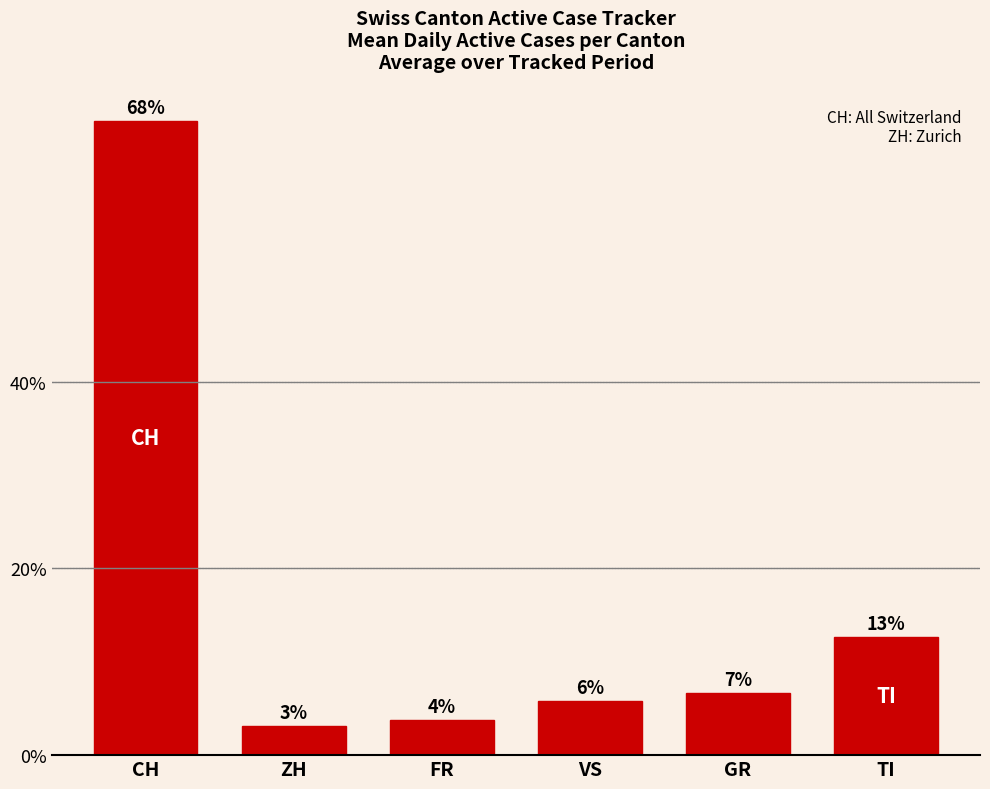

At which category does the chart reach its peak across all series?

CH